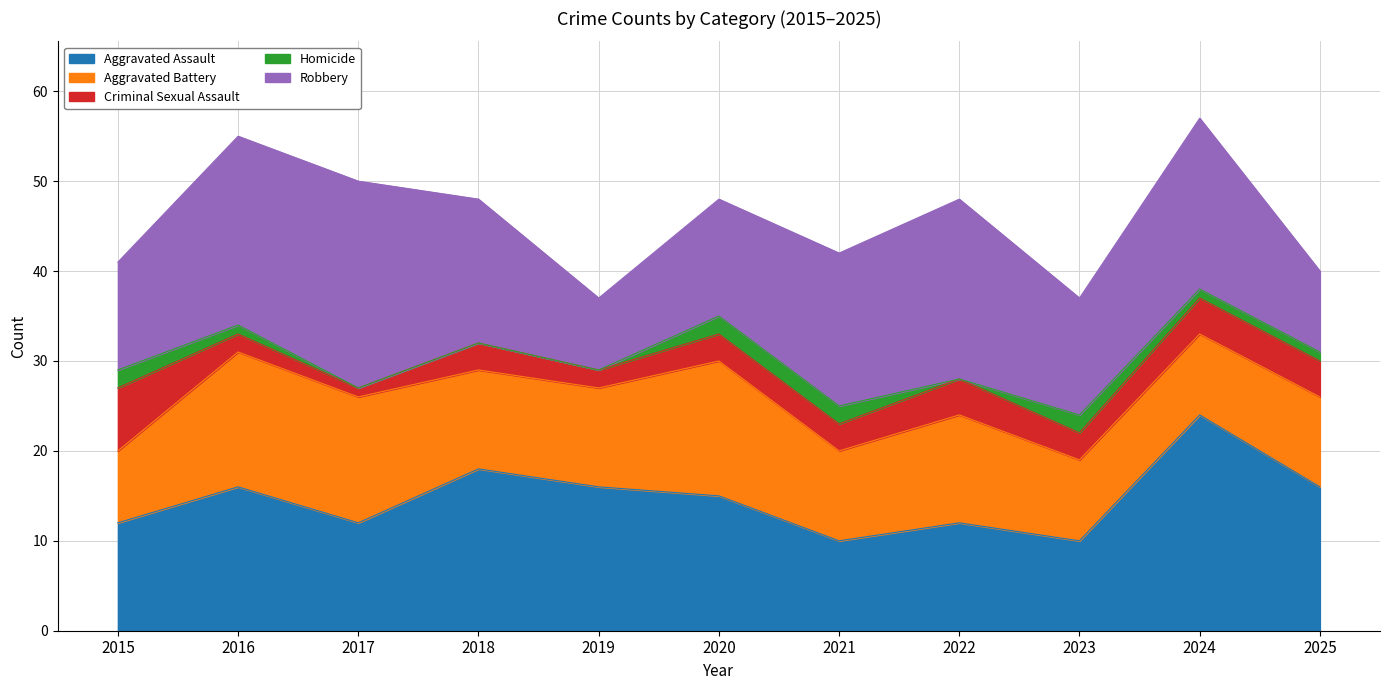

Between 2020 and 2021, which series saw the biggest shift?

Aggravated Assault